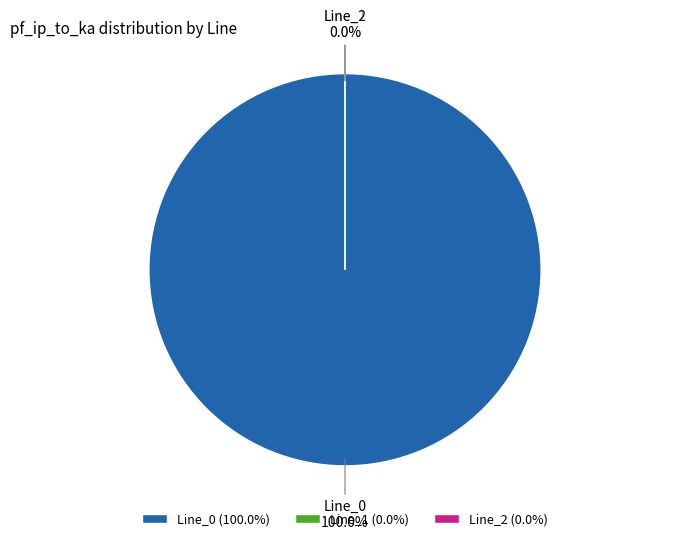

Is there any slice that represents more than half of the pie?

Yes